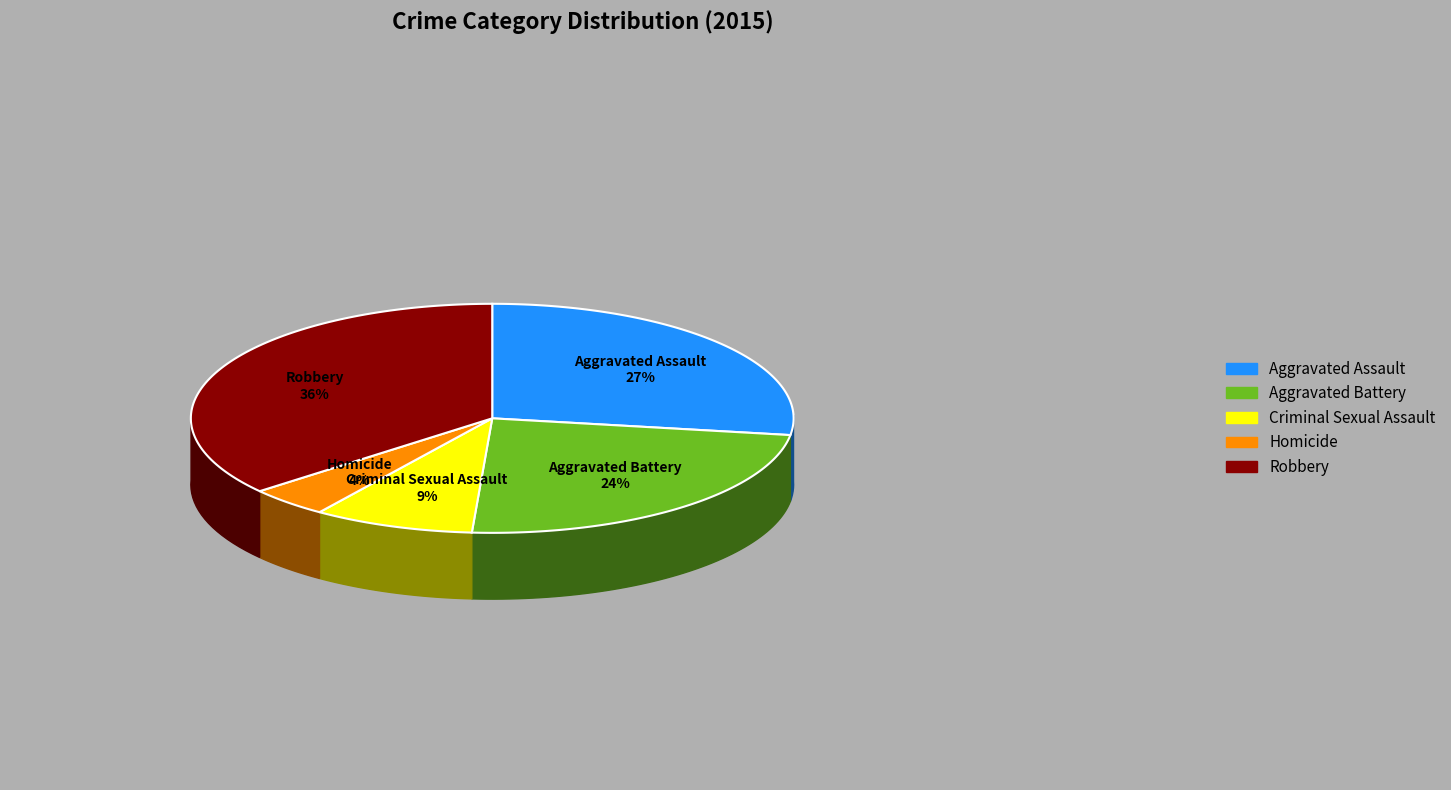

To the nearest percent, what is the difference between the largest and smallest slice percentages?

32%